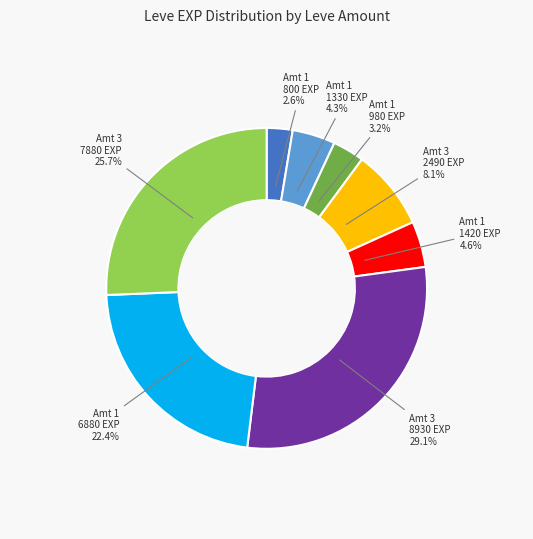

Does any single category account for the majority?

No